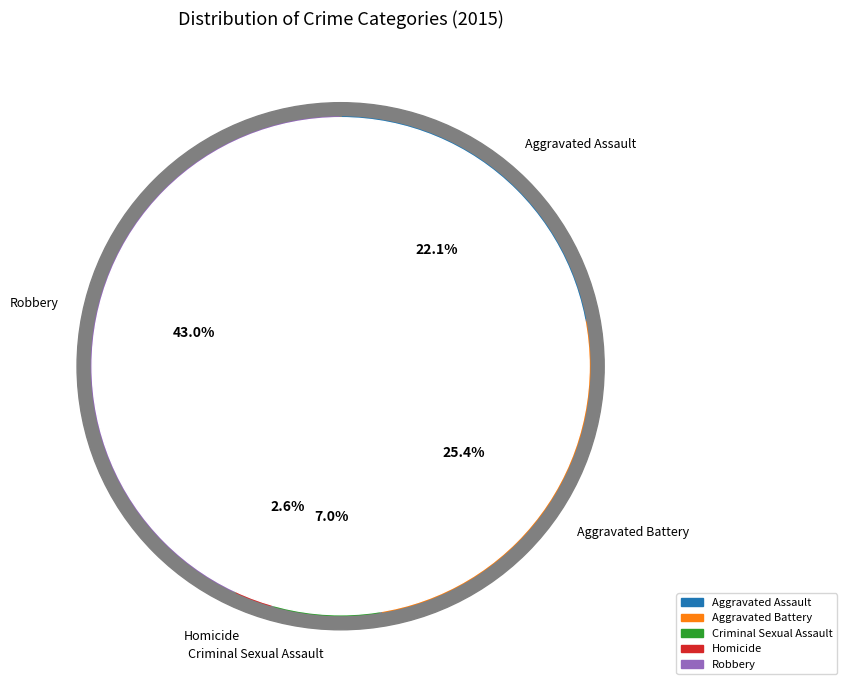

To the nearest percent, what is the difference between the Homicide and Criminal Sexual Assault slice percentages?

4%